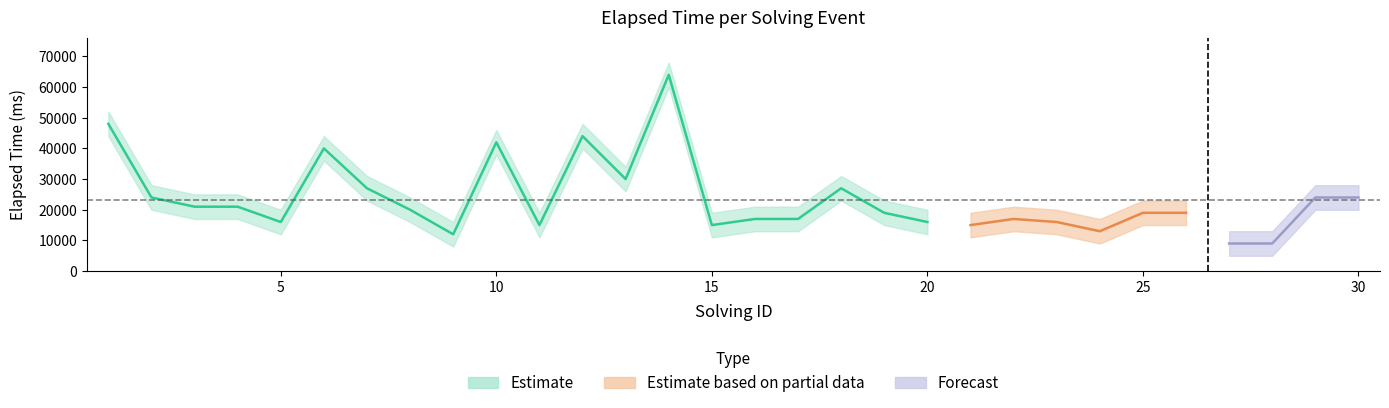

Where does the solving_id series first go above 16?

17